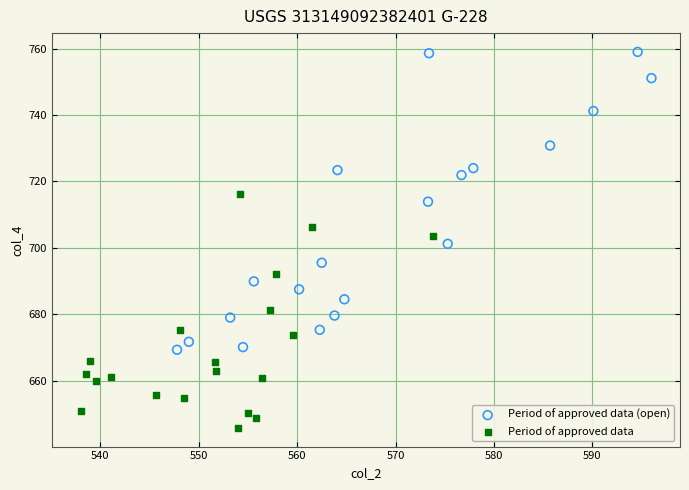

What are all the series names shown in the legend?

Period of approved data (open), Period of approved data